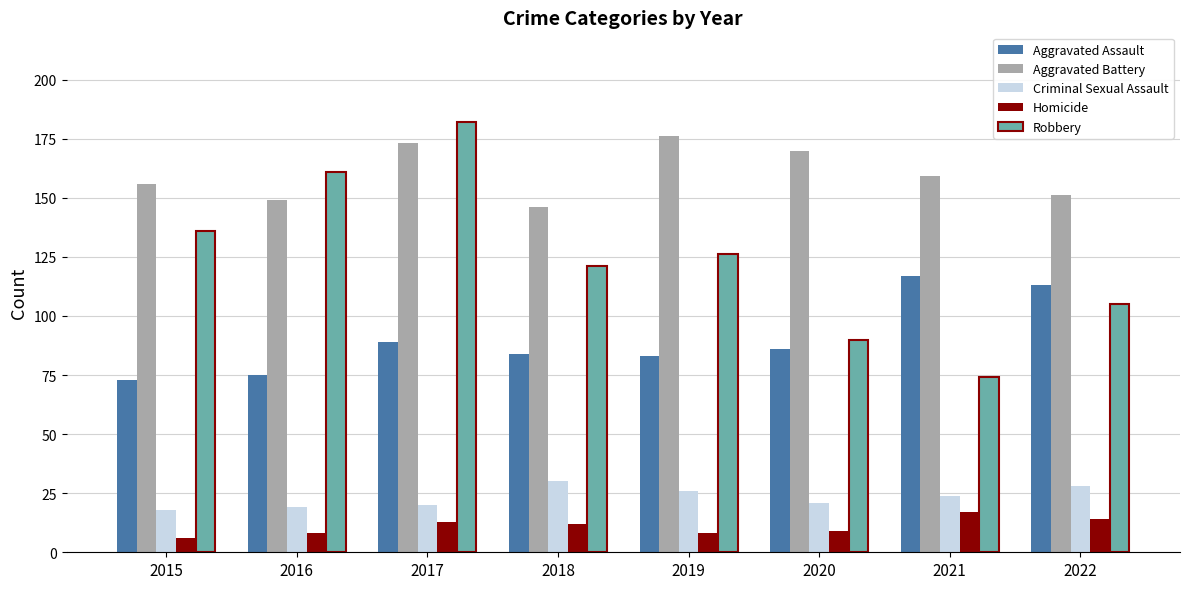

What is the average value of the Aggravated Battery series?

160